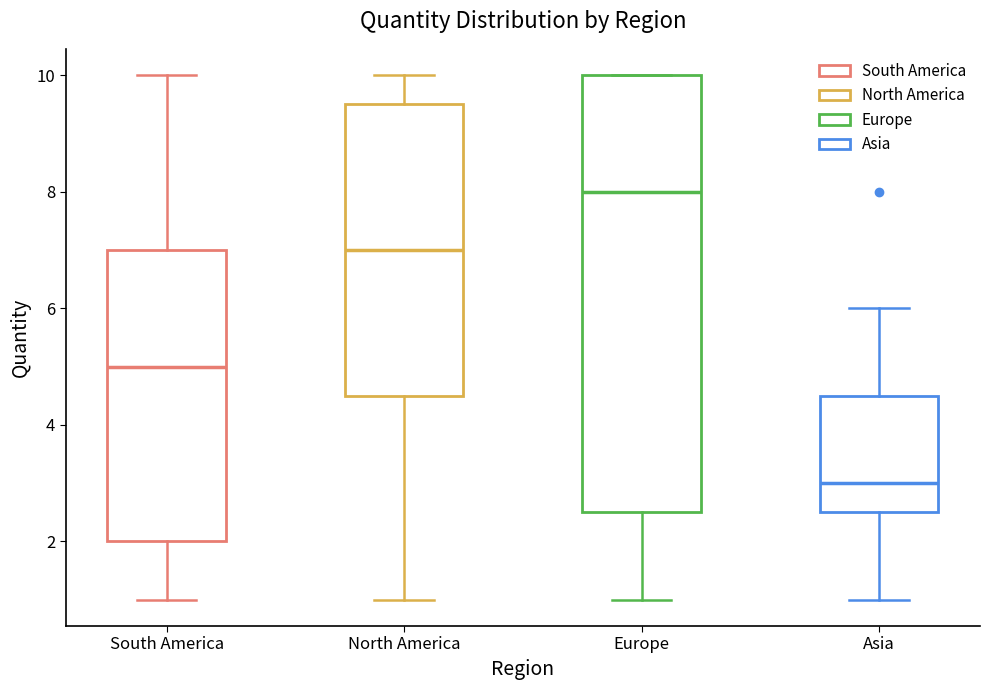

Which box has the highest median line?

Europe